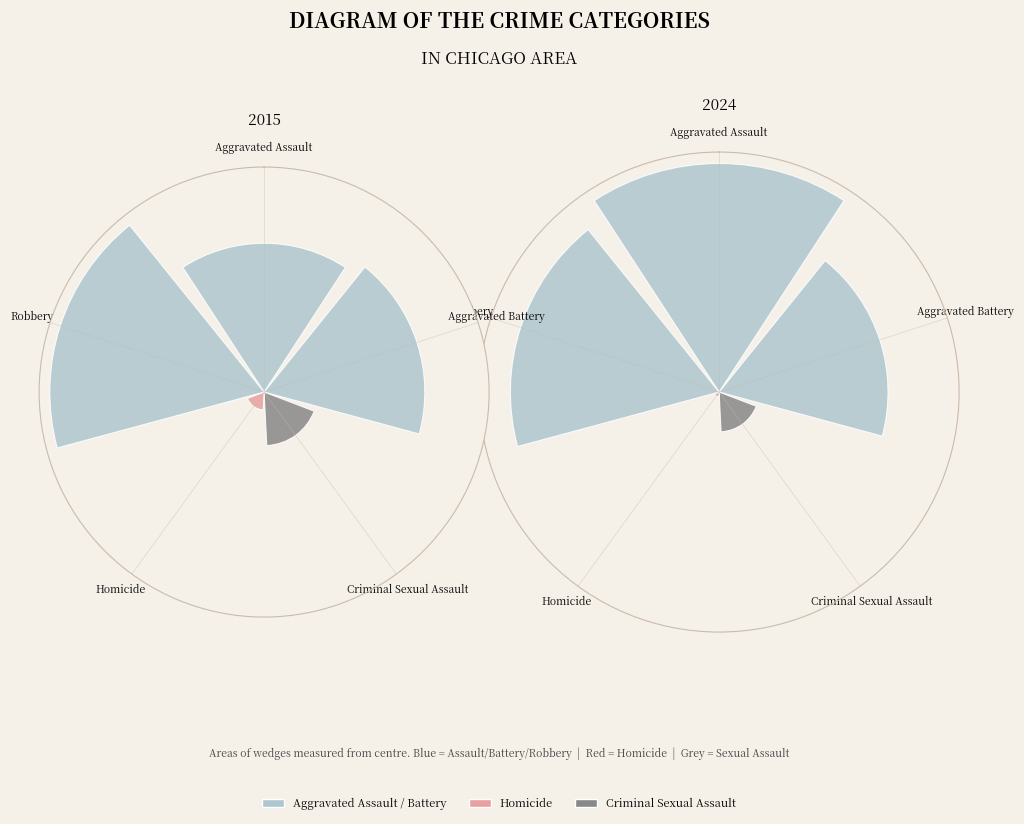

Rank the categories by 2015 value from highest to lowest.

Robbery, Aggravated Battery, Aggravated Assault, Criminal Sexual Assault, Homicide